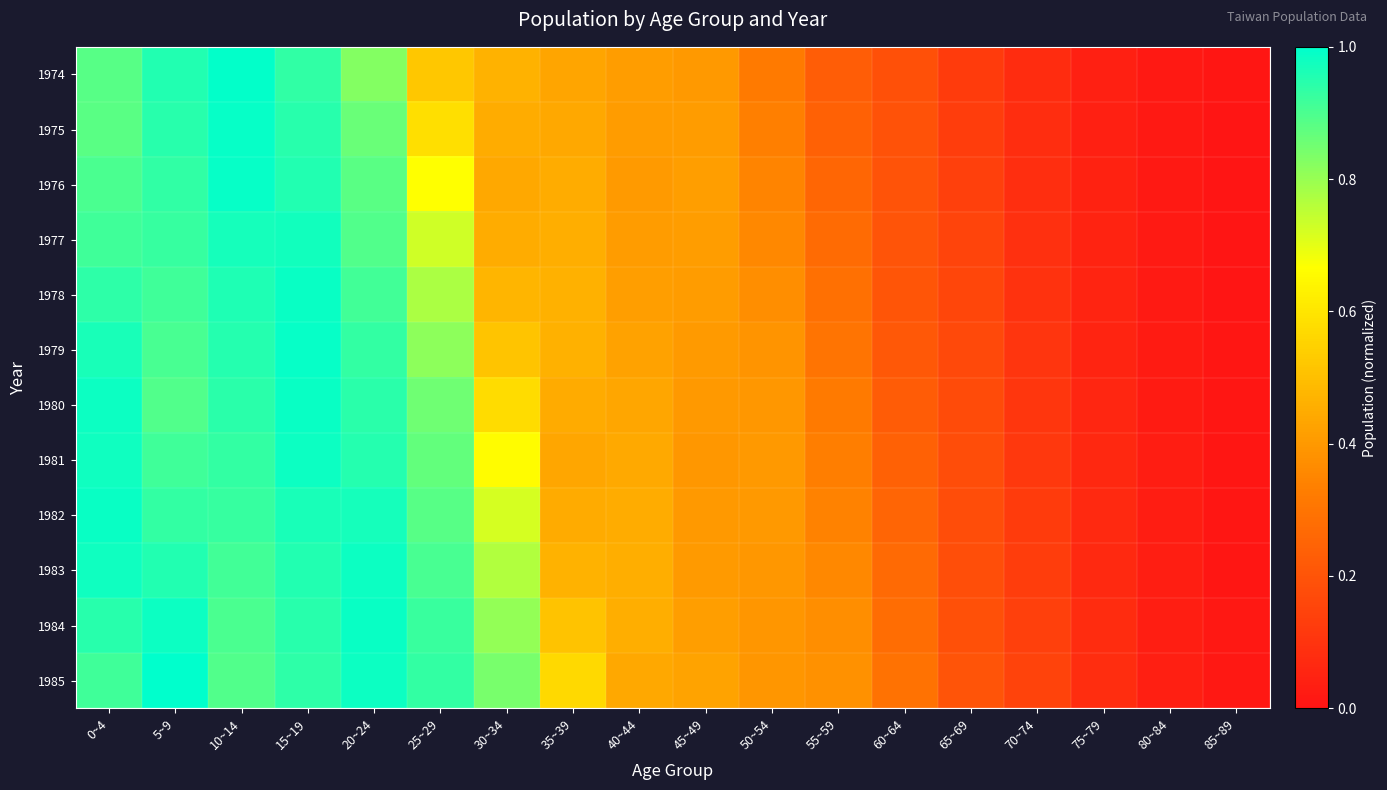

Rank the series at 15~19 from highest to lowest value.

1979, 1978, 1980, 1981, 1977, 1982, 1976, 1983, 1975, 1984, 1985, 1974